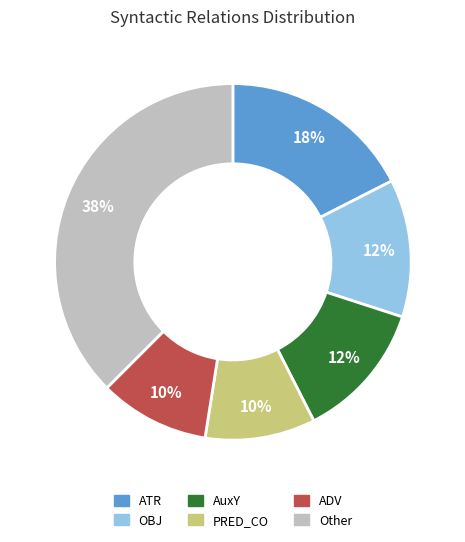

Does any single category account for the majority?

No